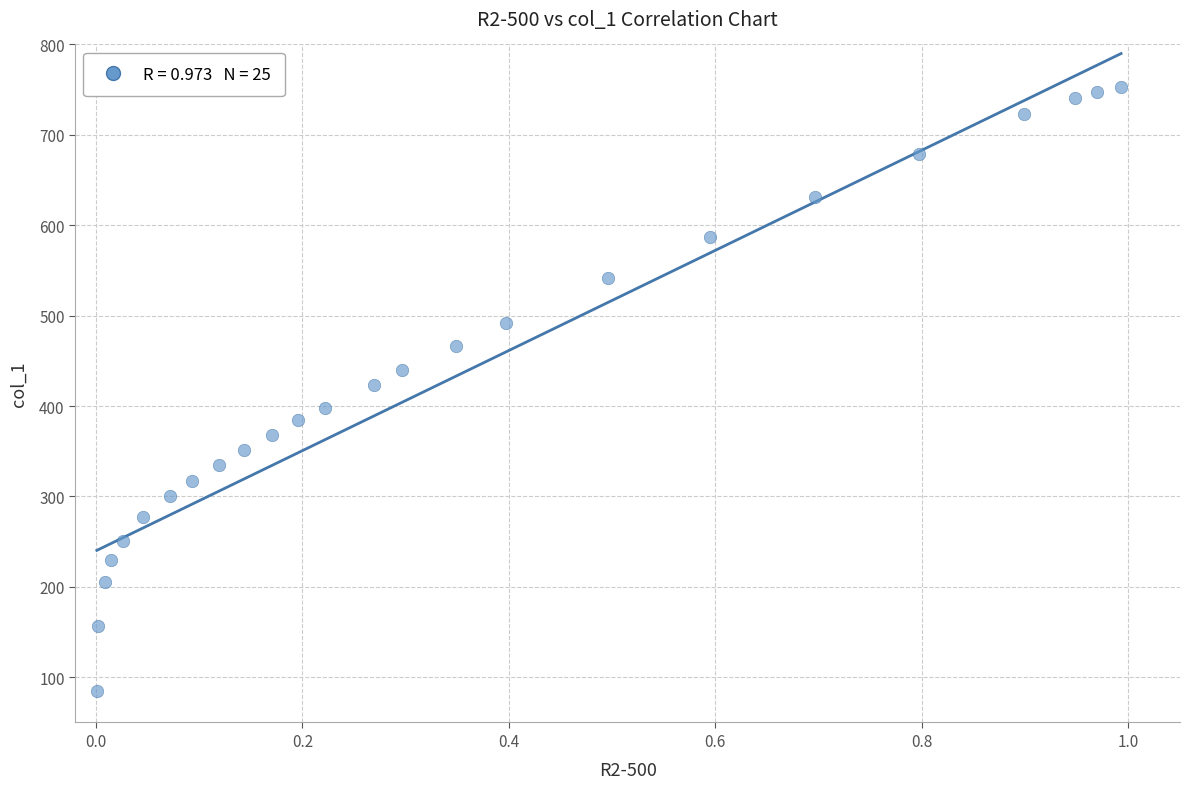

What is the range of X values (max minus min)?

1.0